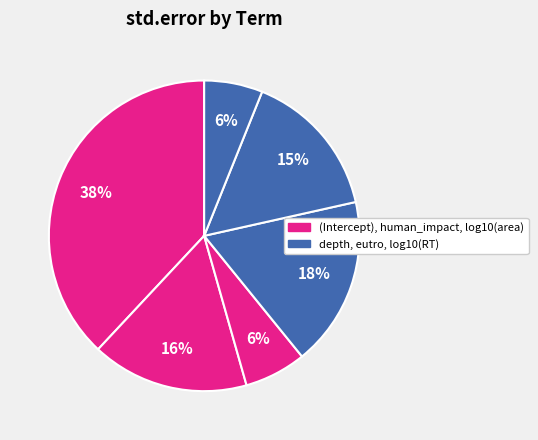

Which category has the smallest portion of the pie?

log10(RT)